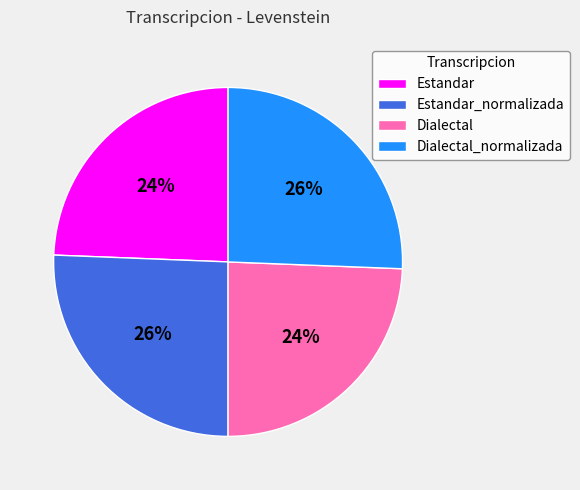

What is the ratio of the value at Estandar to the value at Dialectal?

1.0